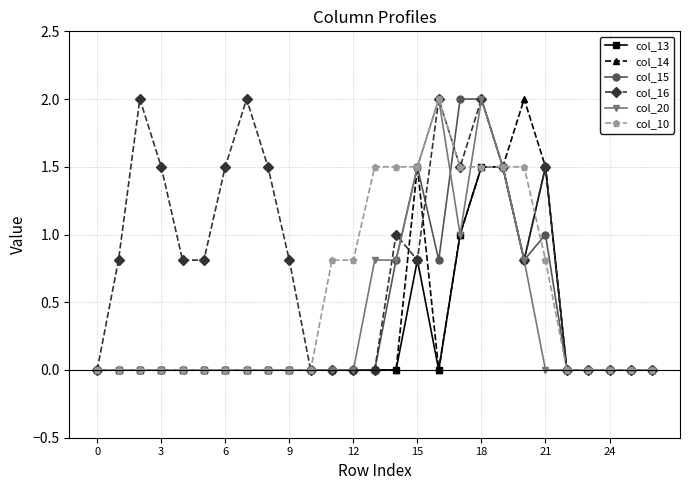

What is the difference between the maximum and minimum values in the col_16 series?

2.0